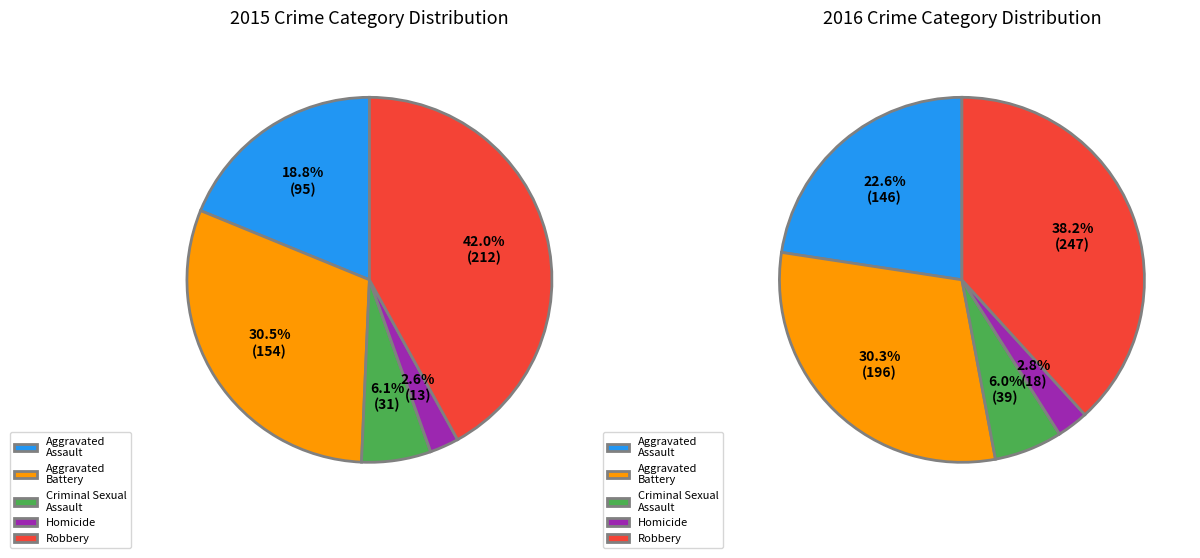

Is there any slice that represents more than half of the pie?

No